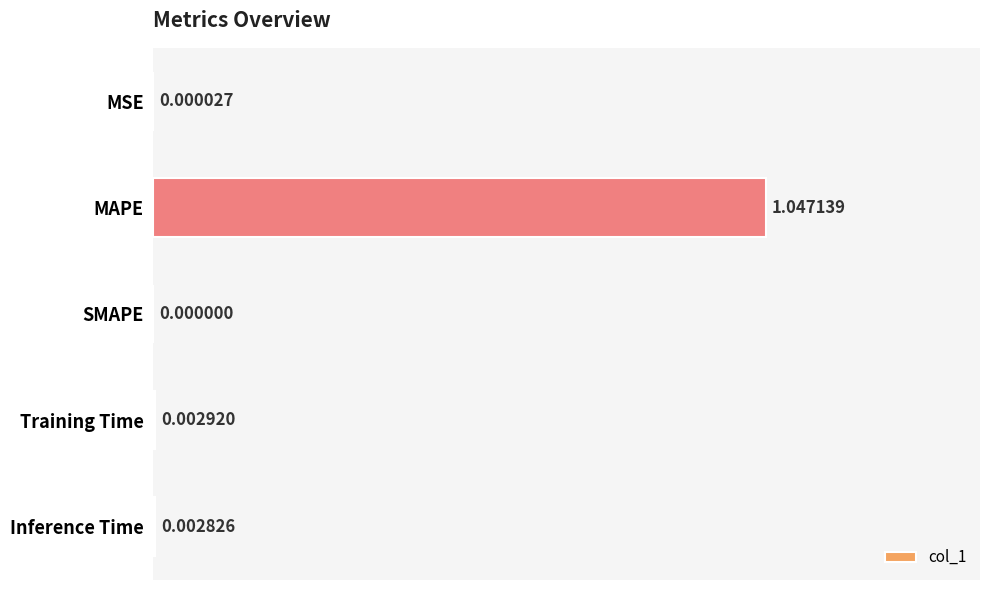

Which category has the highest value across all series?

MAPE